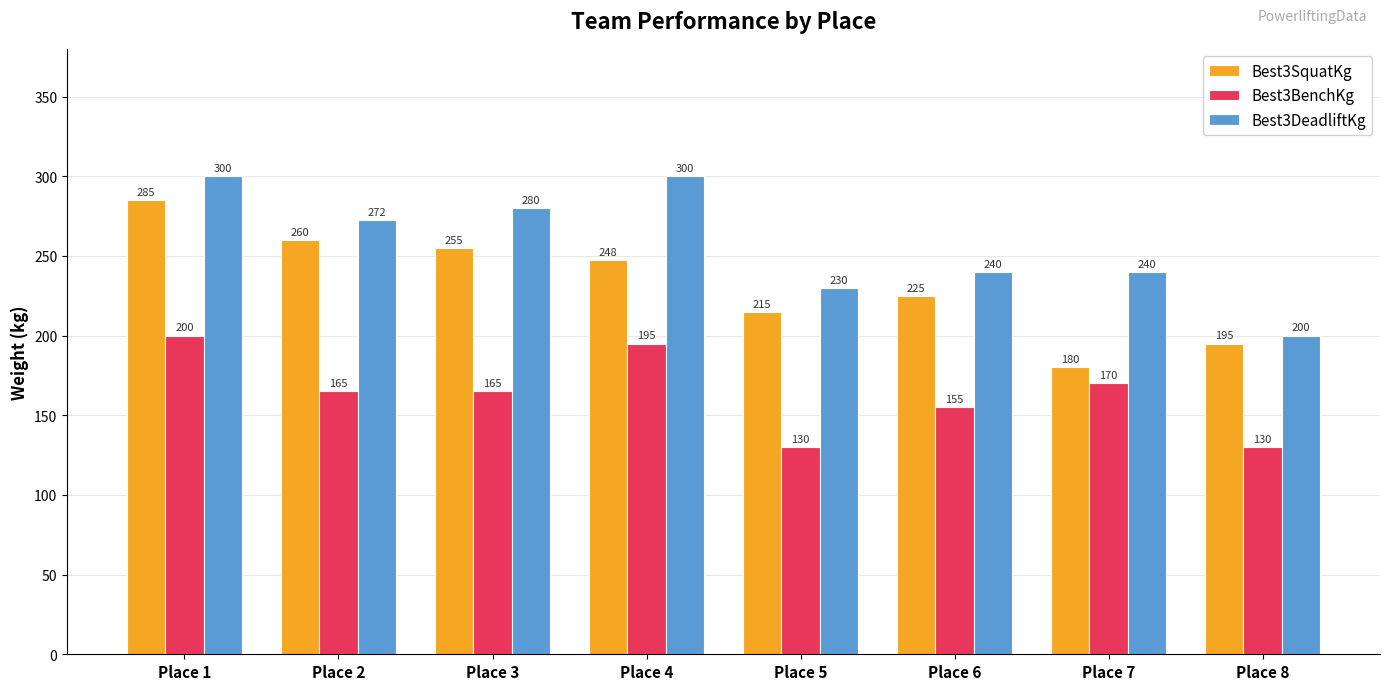

What is the difference between the highest and lowest values at Place 7?

70.0